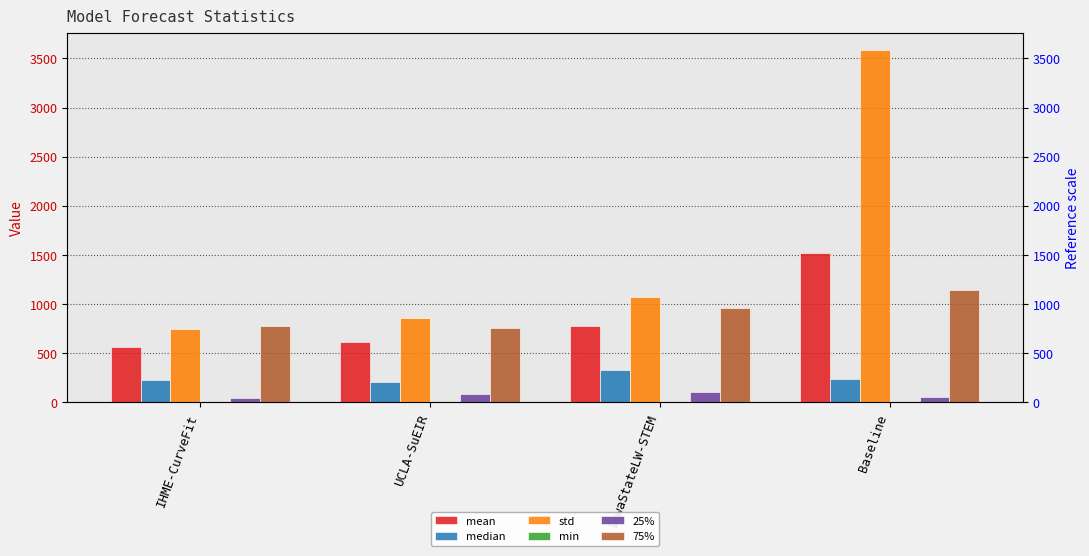

Reading left to right, what are all the values shown in this chart?

mean: 559.2	613.5	781.0	1516.6
median: 228.8	212.5	330.0	233.4
std: 750.0	860.8	1074.2	3584.3
min: 0.2	0.6	3.0	0.7
25%: 49.5	80.9	102.0	54.8
75%: 778.2	755.7	958.5	1140.6